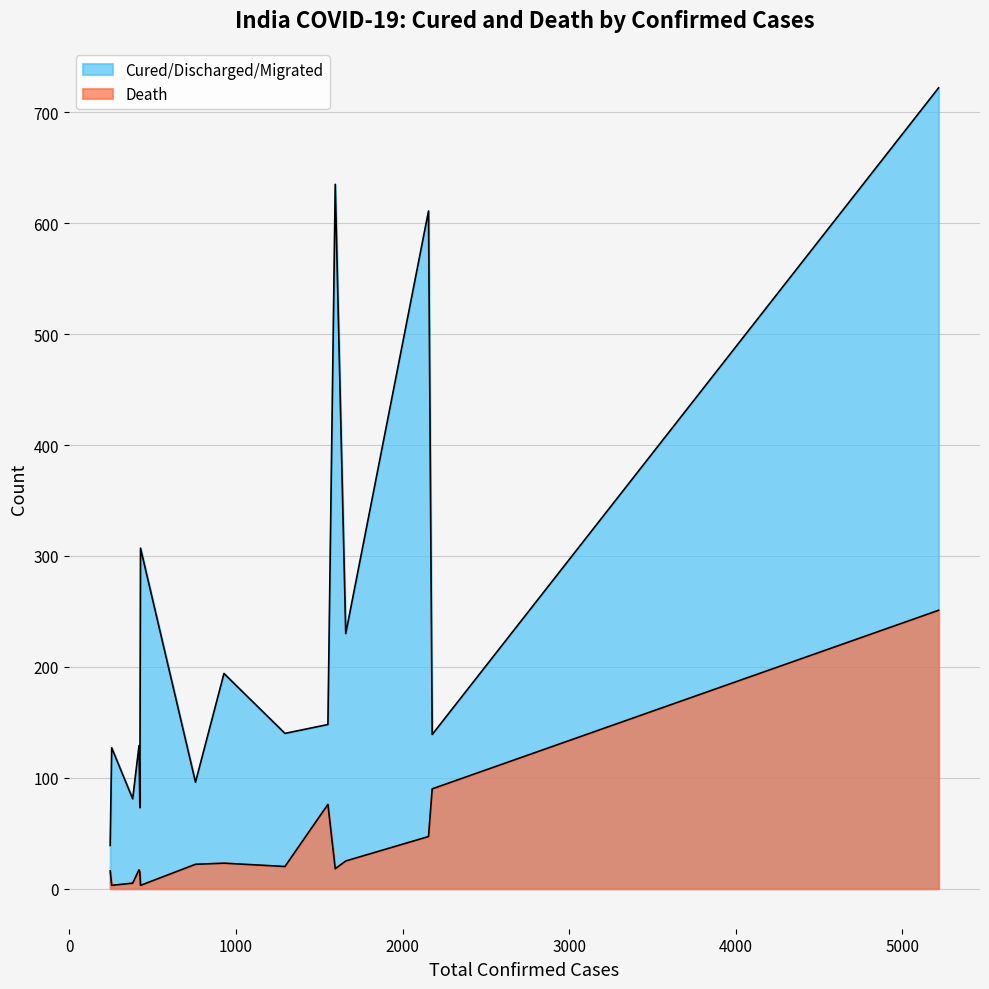

True or false: Cured/Discharged/Migrated and Death cross at least once.

False